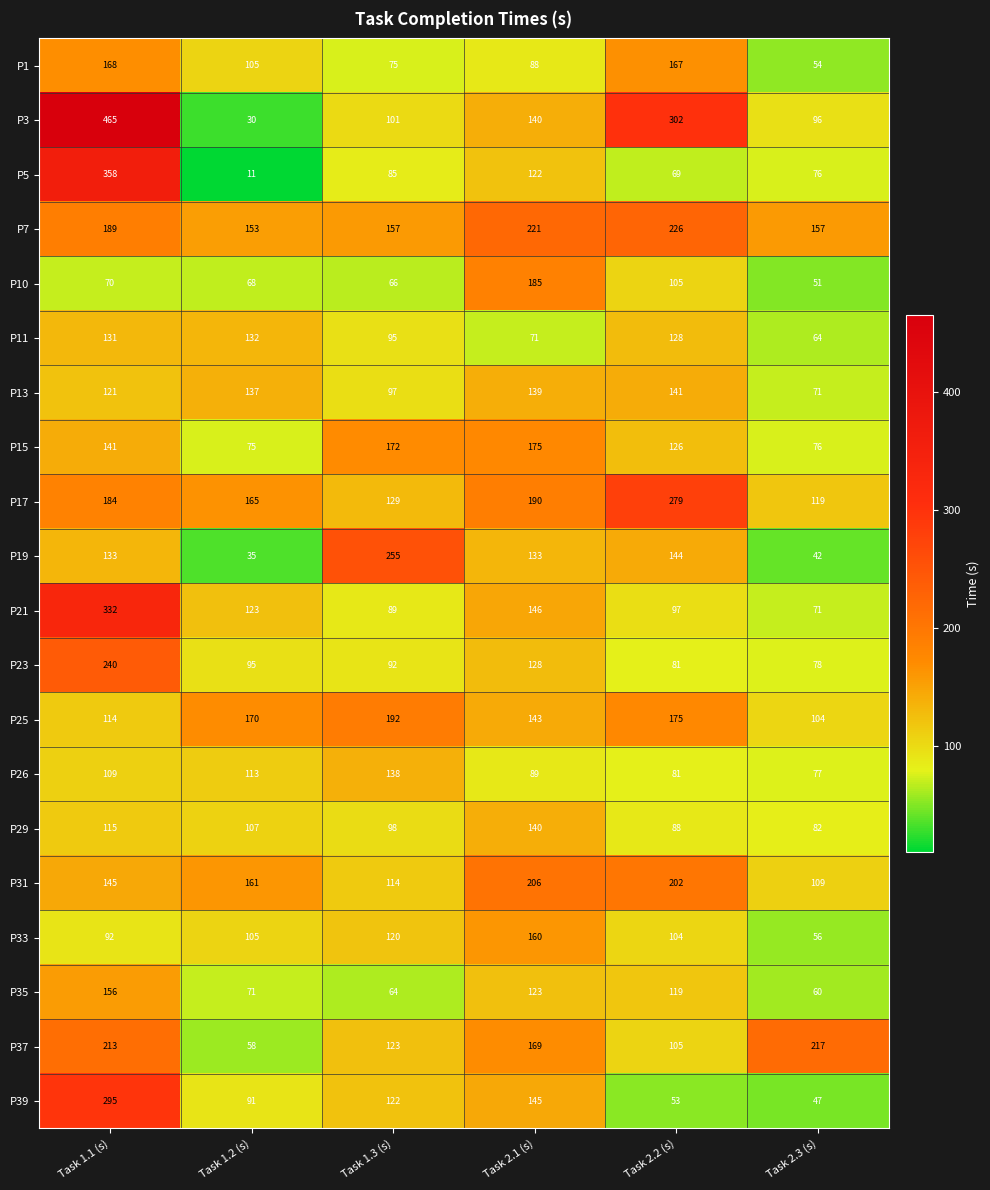

Where is P31 nearest to the value 157?

Task 1.2 (s)